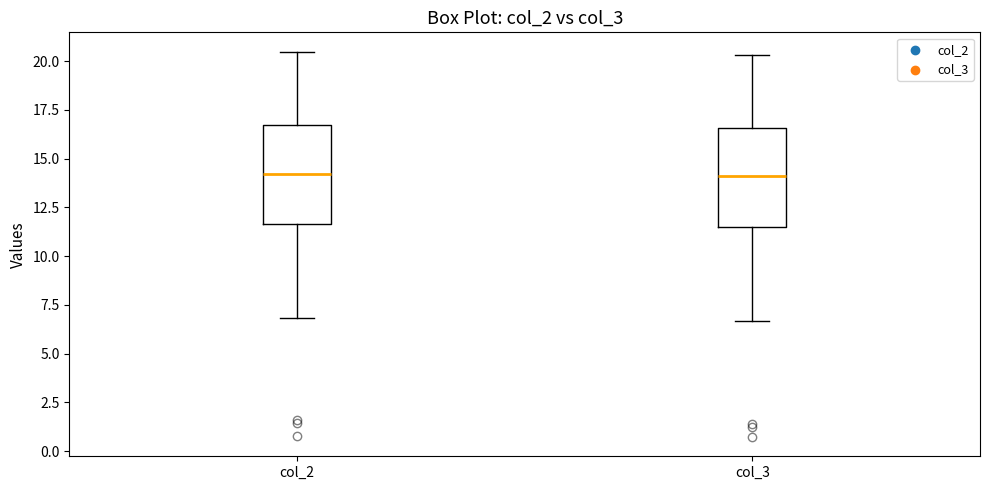

Reading left to right, read every box against the y-axis: the position of its median line, the range the box covers, and the ends of its whiskers. The values are not printed on the chart, so give them approximately, as read against the axis.

col_2: median 14.0, box 11.5 to 16.5, whiskers 7.0 to 20.5
col_3: median 14.0, box 11.5 to 16.5, whiskers 6.5 to 20.5